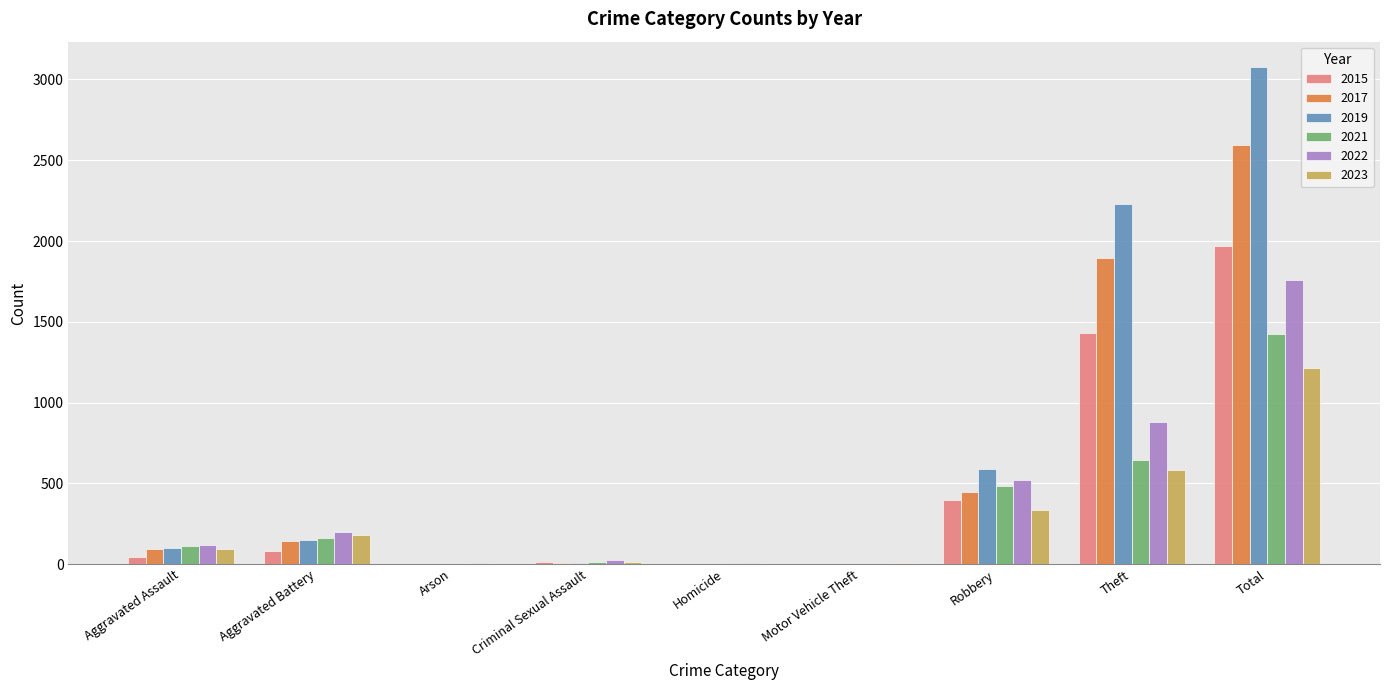

At which label does 2015 reach its peak?

Total